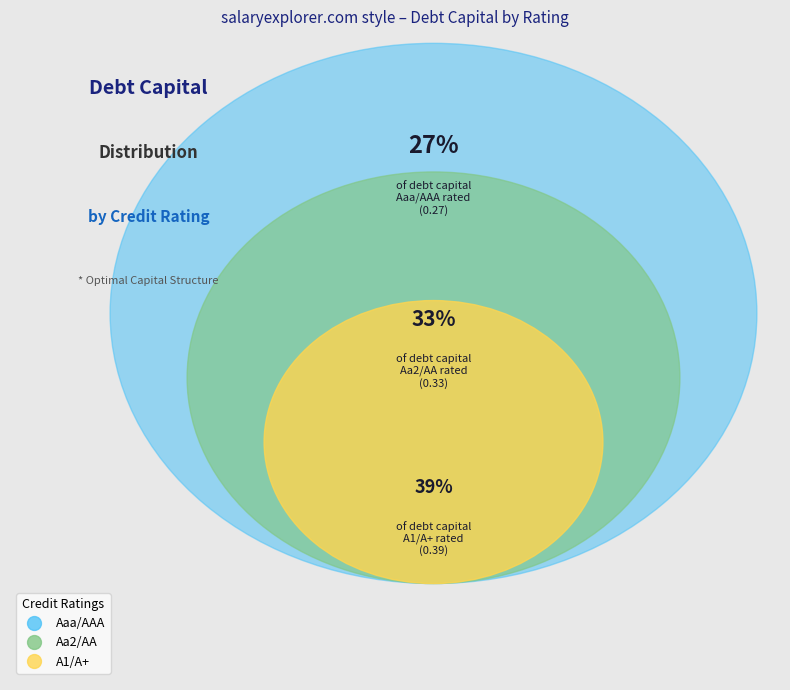

Does any single category account for the majority?

No